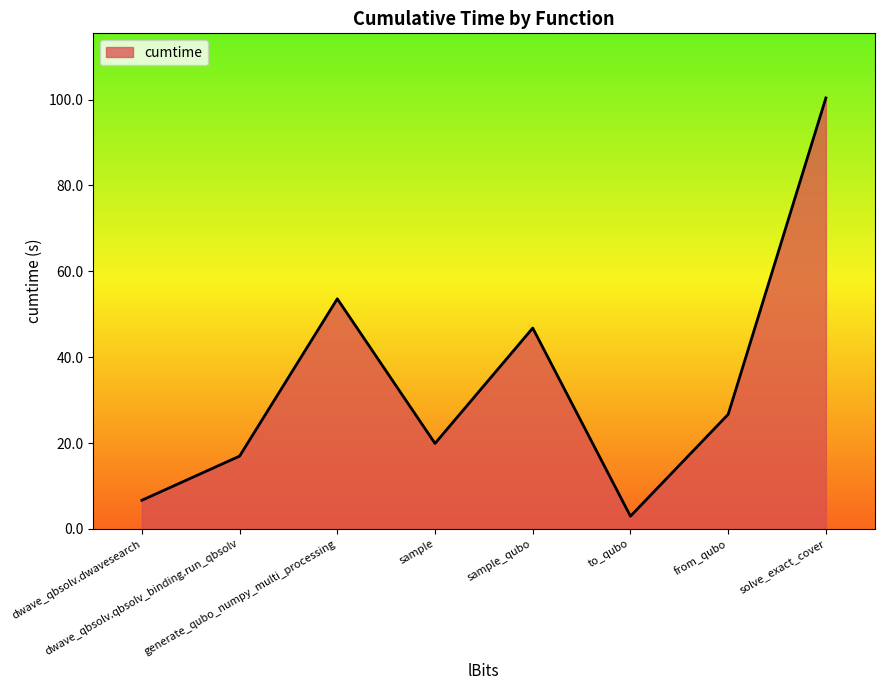

Approximately how many times larger is the value at to_qubo compared to sample?

0.1